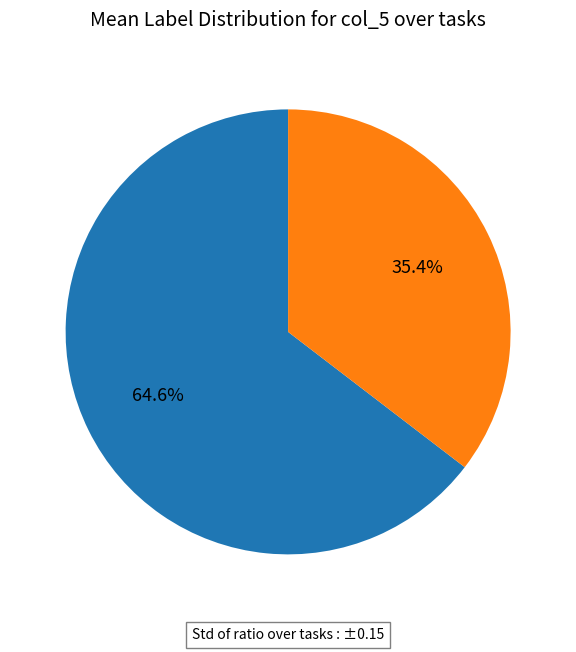

Does any single category account for the majority?

Yes